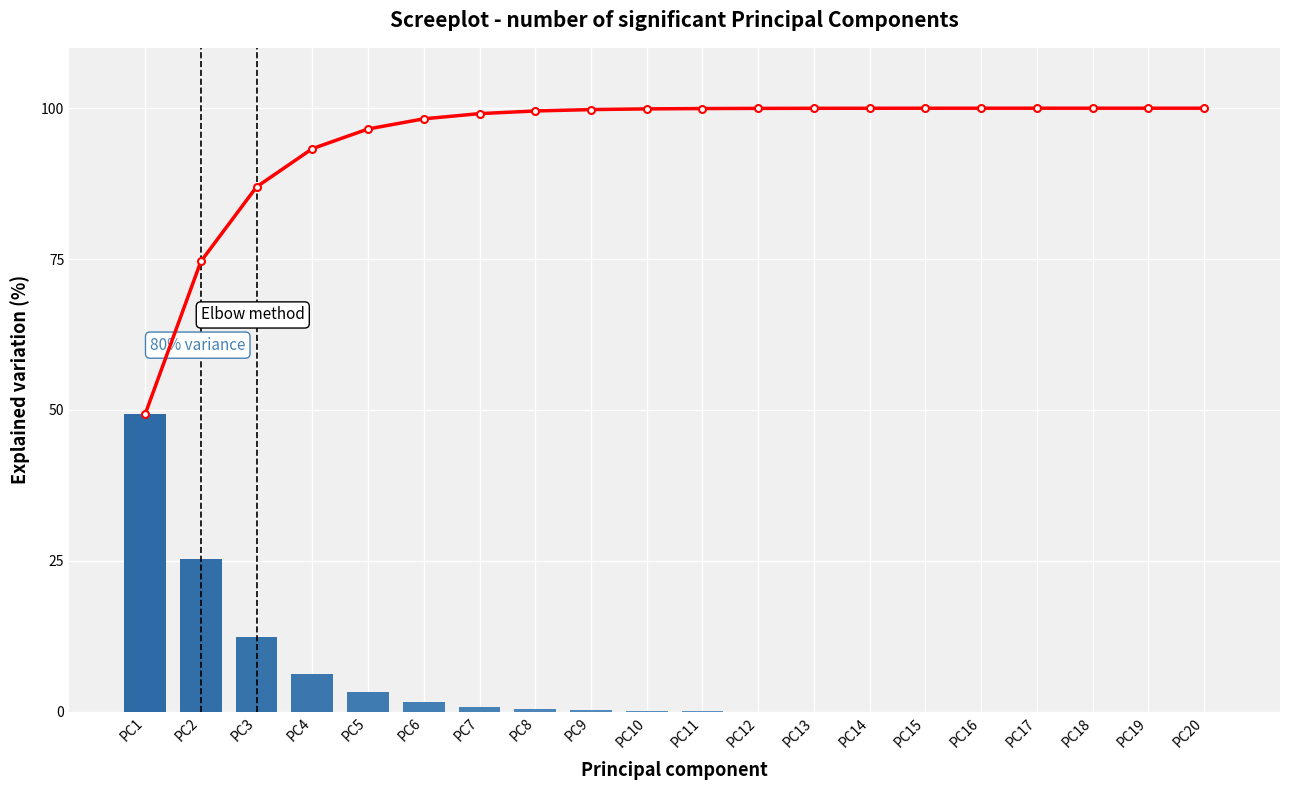

What is the sum of the Cumulative % variance values at PC17 and PC9?

199.8